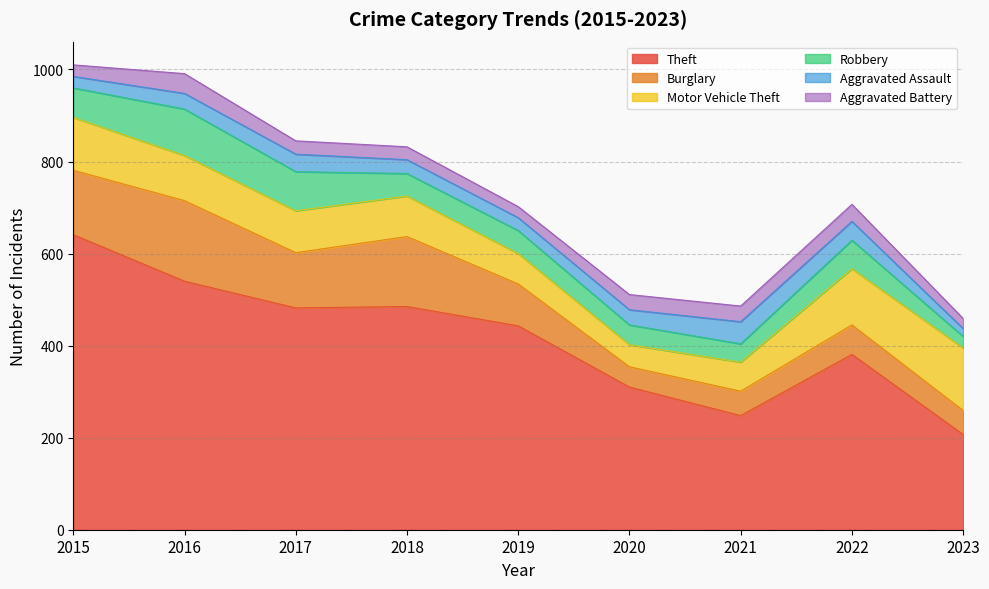

At how many categories does at least one series exceed 299?

7